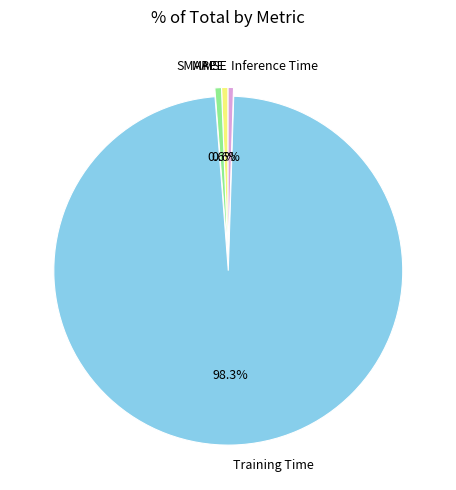

Is it true that MAPE is 1% of the pie?

True